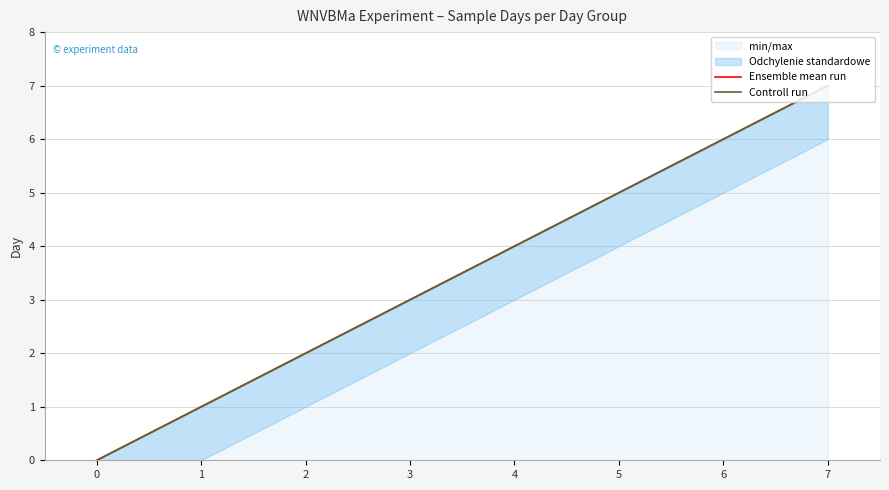

Is it true that Controll run equals 7 at 7?

True